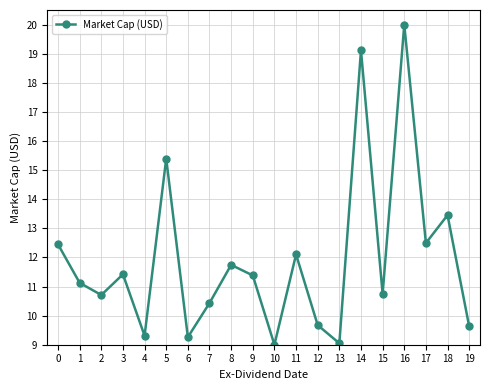

Where is the data nearest to the value 14?

18